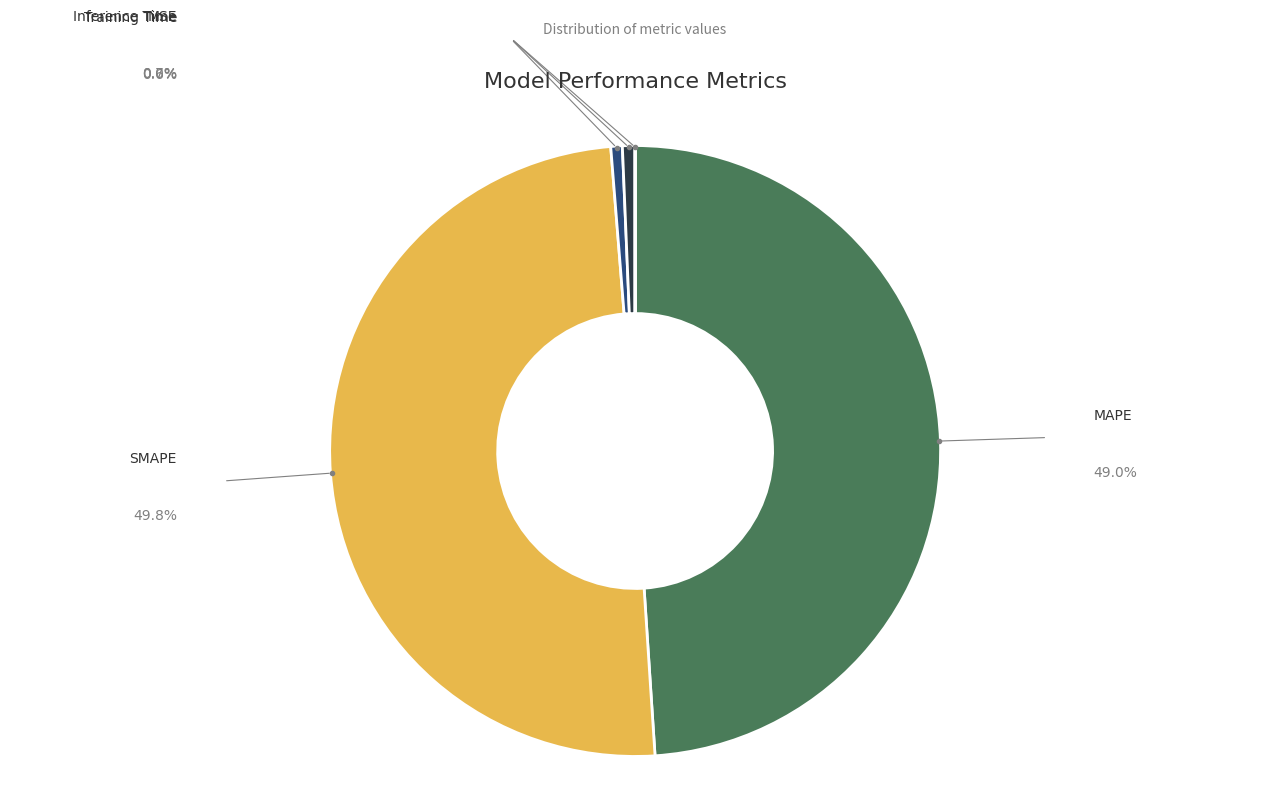

Is Training Time the majority of the pie?

No